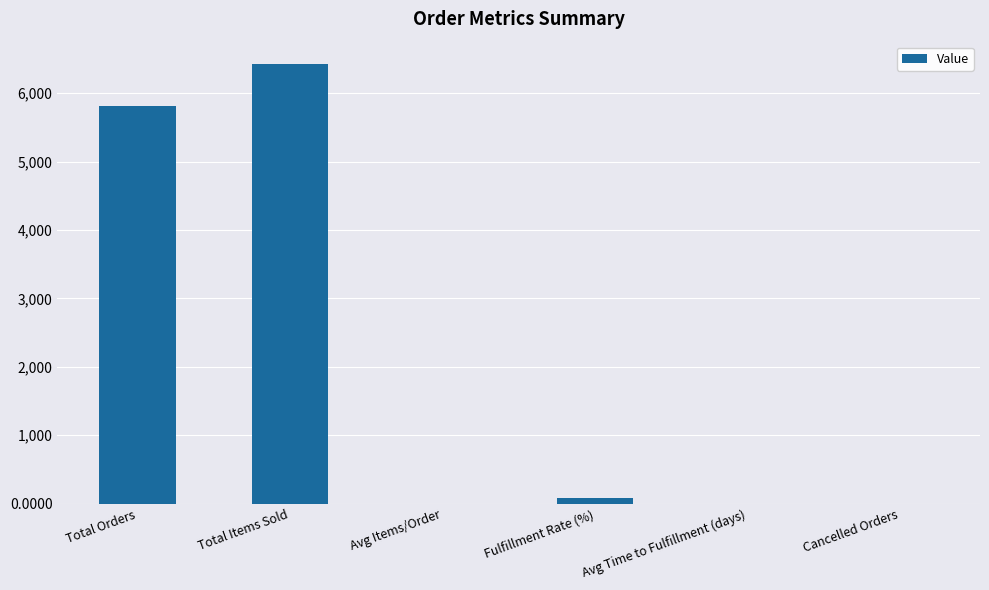

Which has a higher value, Cancelled Orders or Total Items Sold?

Total Items Sold